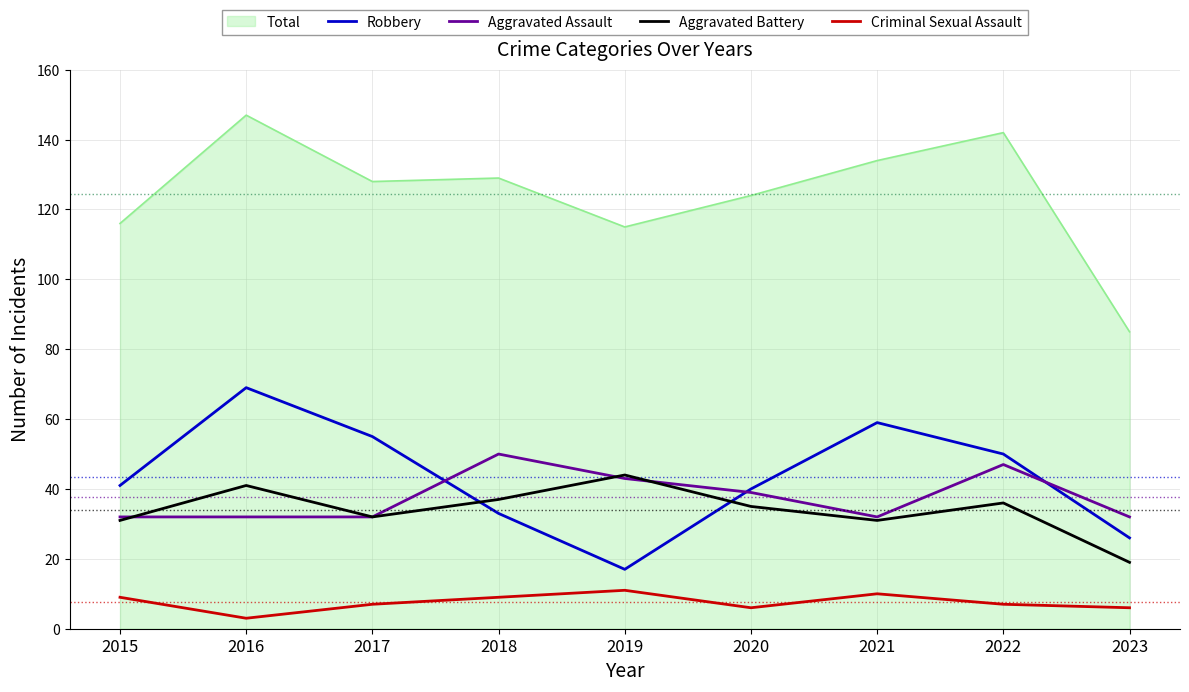

What is the sum of all Aggravated Assault values?

339